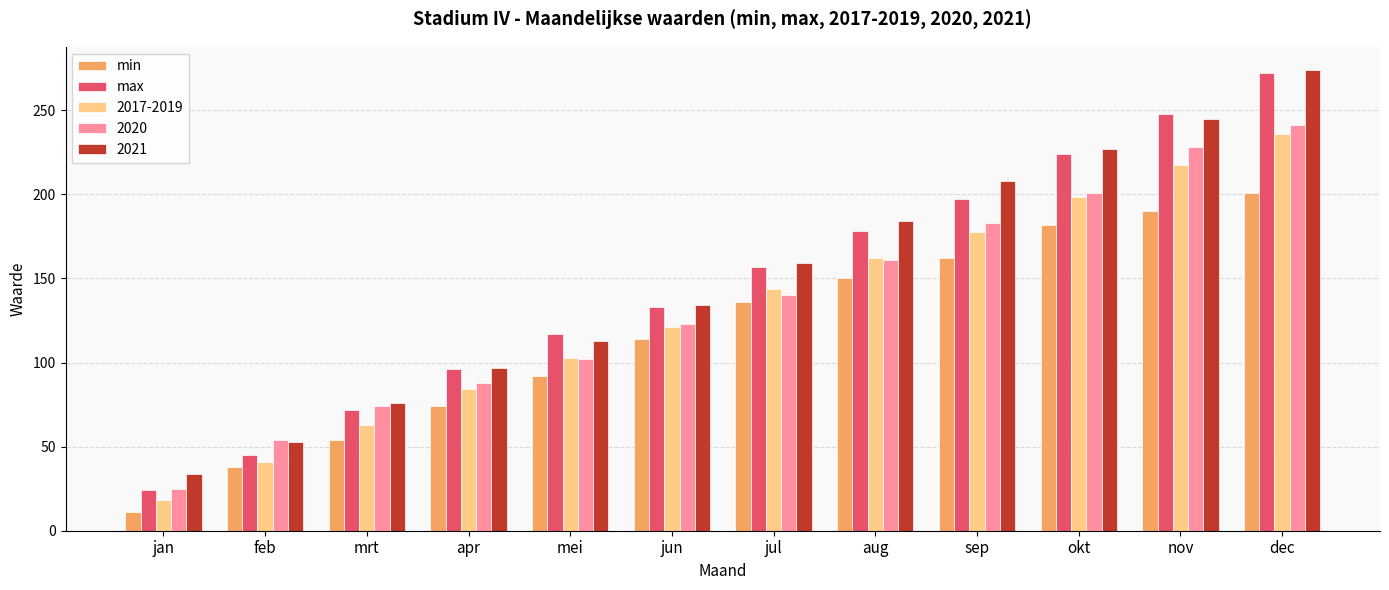

What is the value of the min bar at the 1st from the left?

11.0